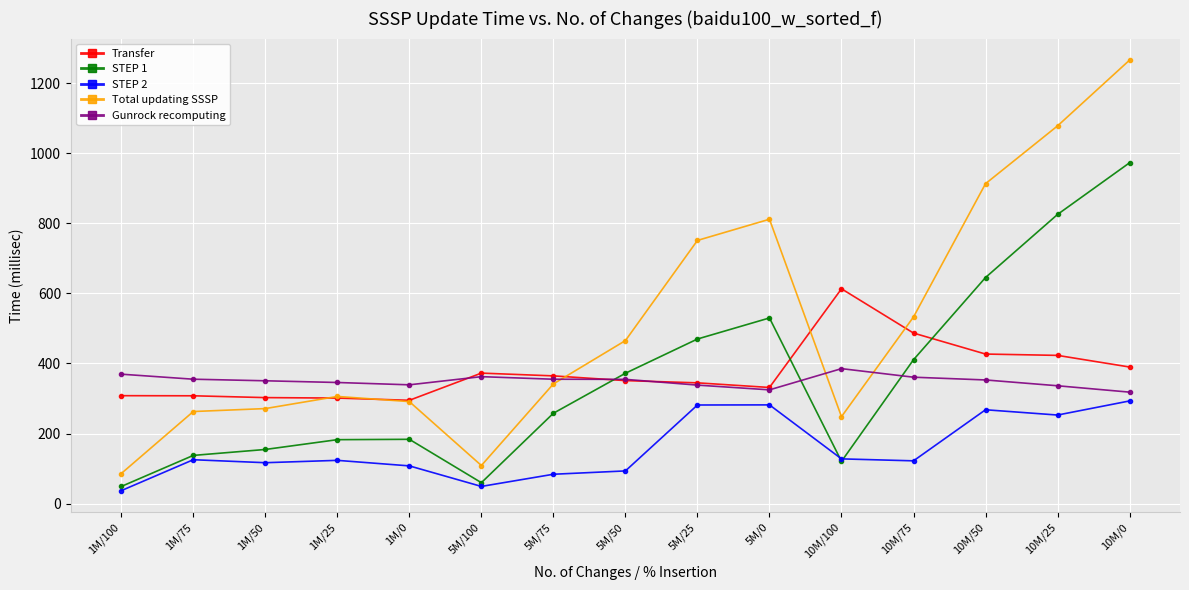

In Transfer, how many points are higher than both neighbors (excluding endpoints)?

2